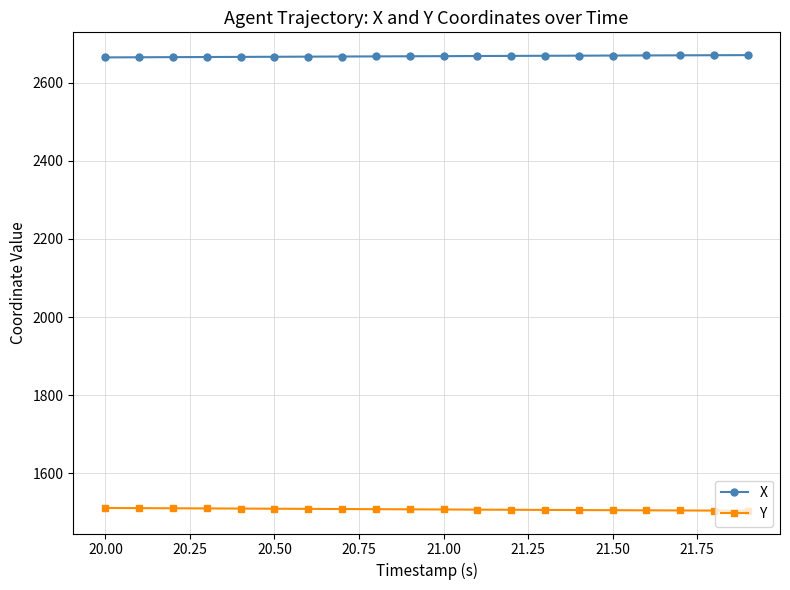

What is the sum of all X values?

53361.5